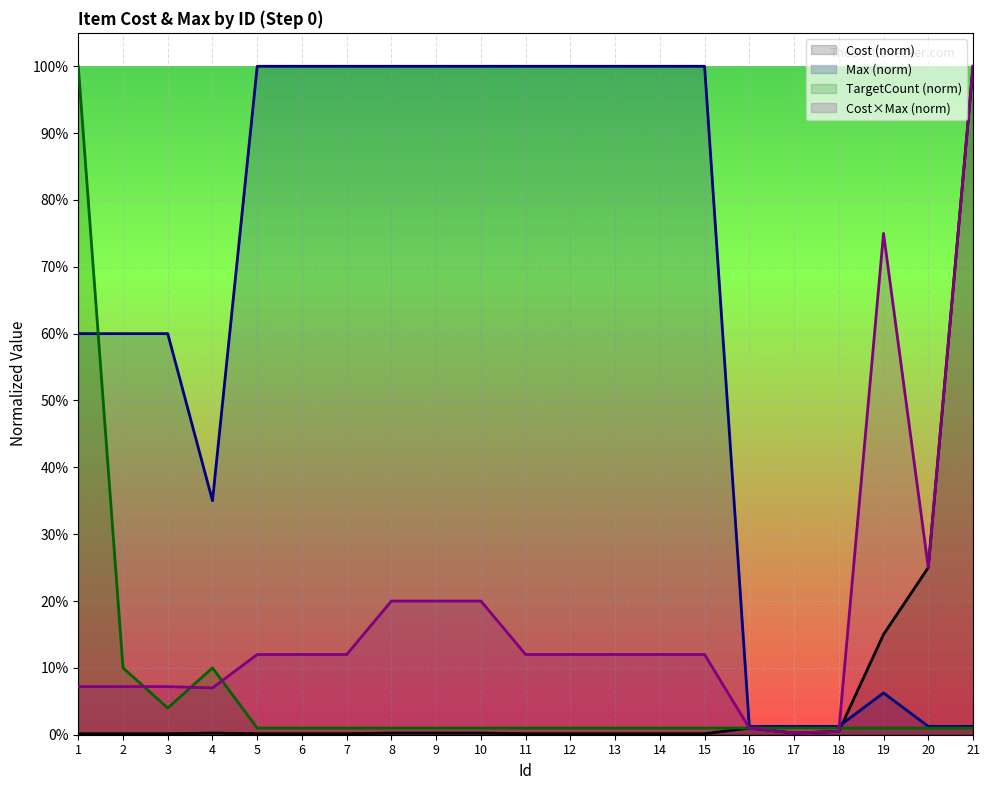

What is the sum of all Max (norm) values?

13.3